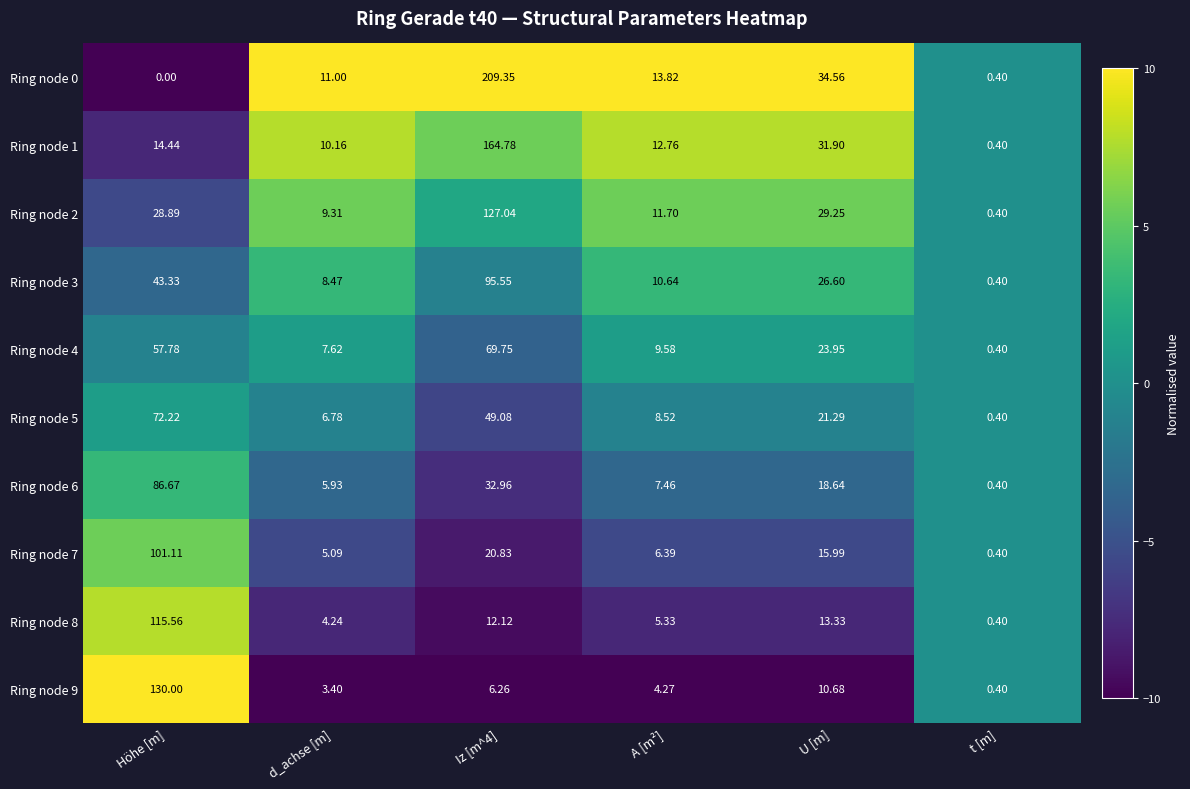

How many series are shown in this chart?

10